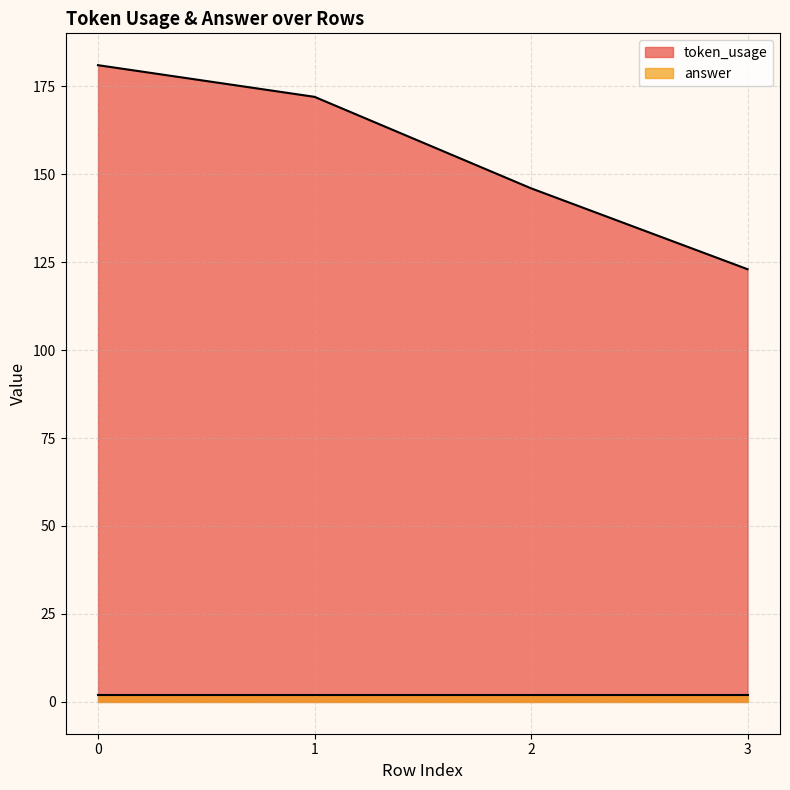

Which label corresponds to the smallest value in the chart?

3